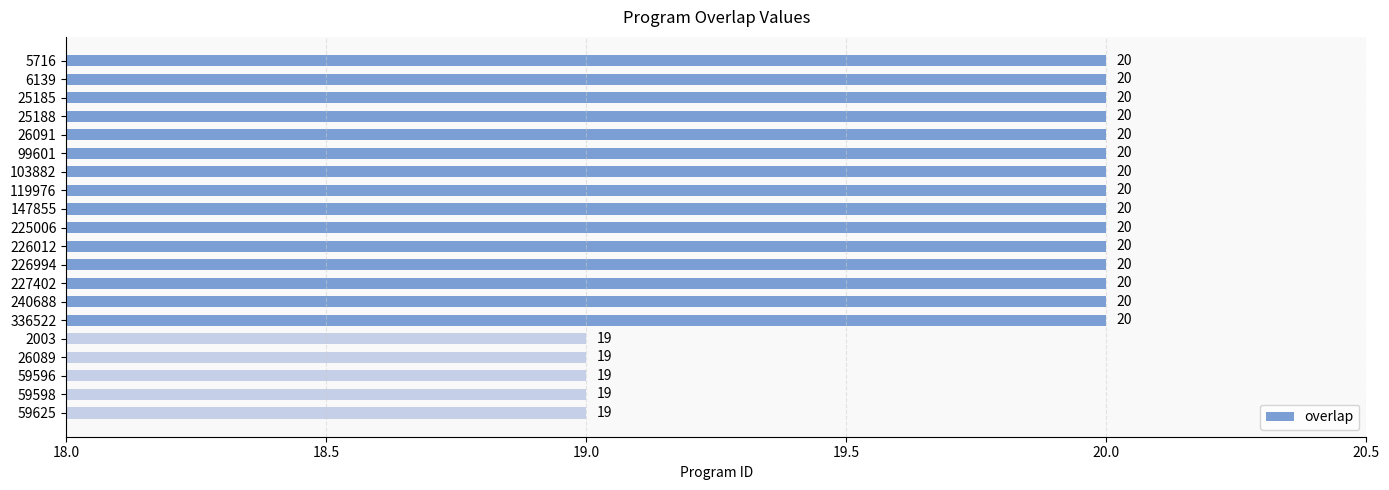

Count the number of data series in this chart.

1